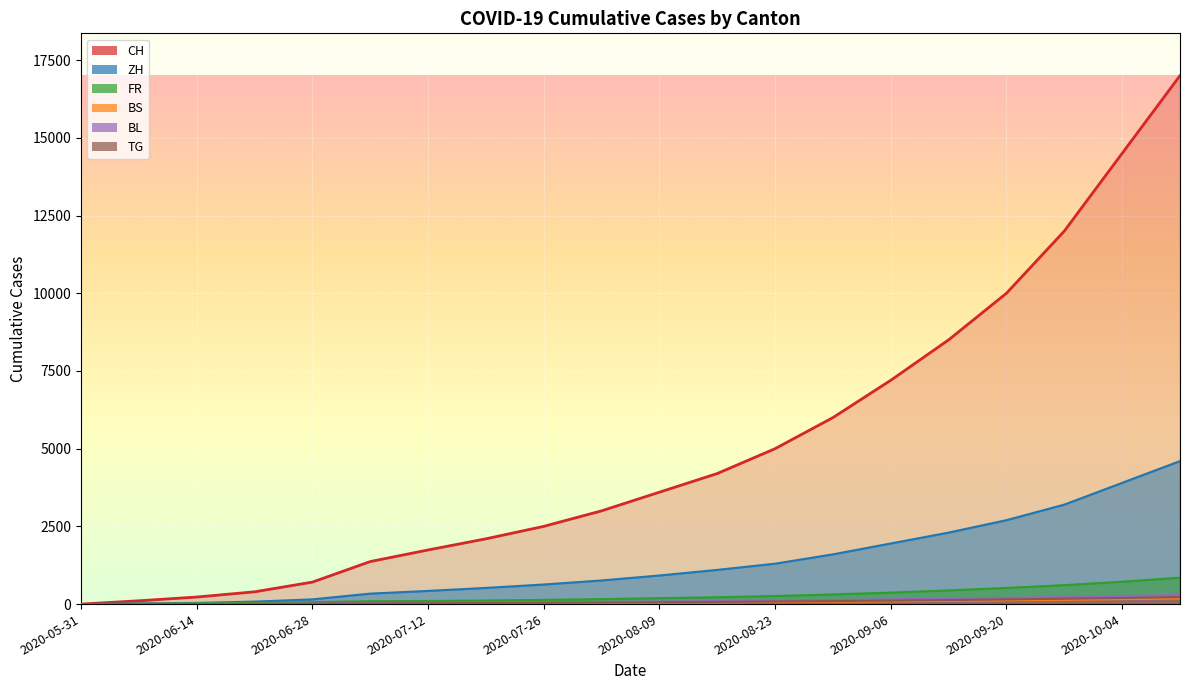

Which category has the highest value in the BL series?

2020-10-11